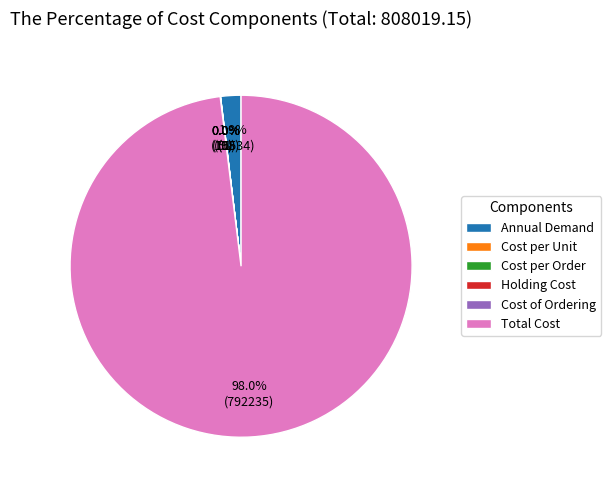

Which slice is the largest?

Total Cost